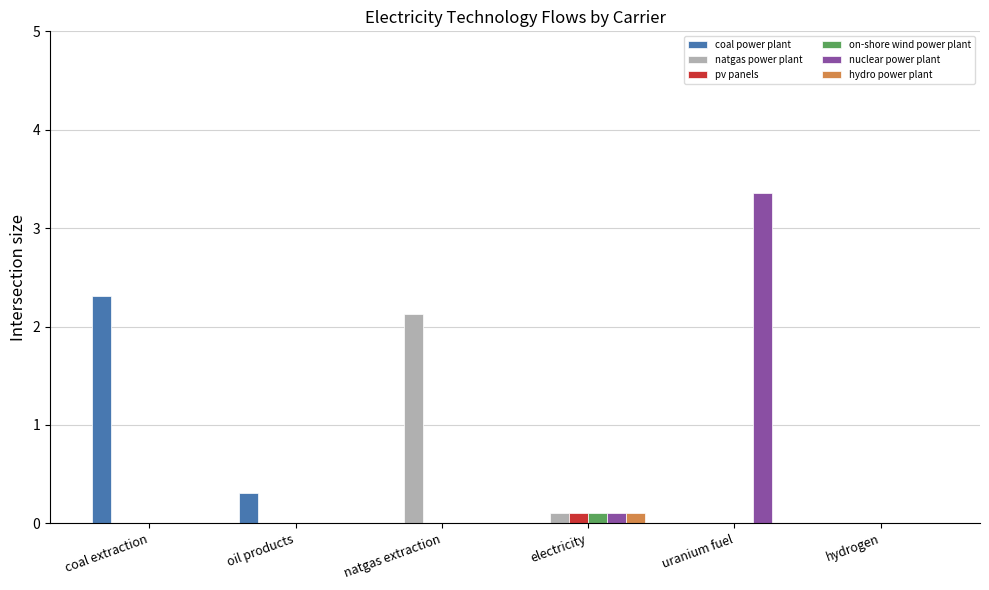

Reading right to left, what are all the values shown in this chart?

coal power plant: 0.0	0.0	0.0	0.0	0.3	2.3
natgas power plant: 0.0	0.0	0.1	2.1	0.0	0.0
pv panels: 0.0	0.0	0.1	0.0	0.0	0.0
on-shore wind power plant: 0.0	0.0	0.1	0.0	0.0	0.0
nuclear power plant: 0.0	3.4	0.1	0.0	0.0	0.0
hydro power plant: 0.0	0.0	0.1	0.0	0.0	0.0